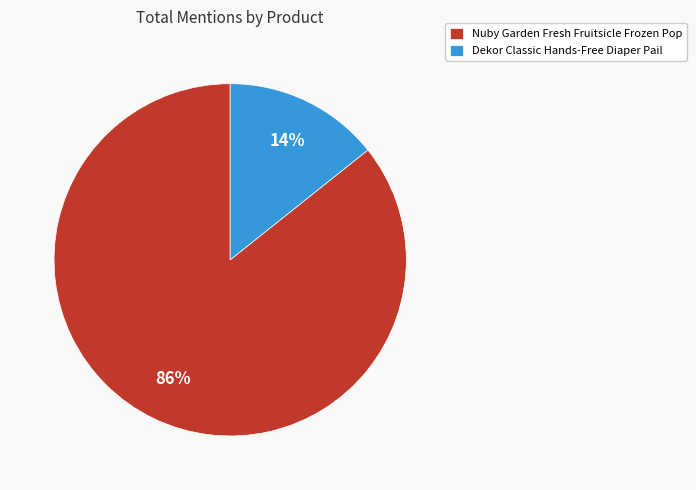

To the nearest percent, what is the combined percentage of Dekor Classic Hands-Free Diaper Pail and Nuby Garden Fresh Fruitsicle Frozen Pop?

100%